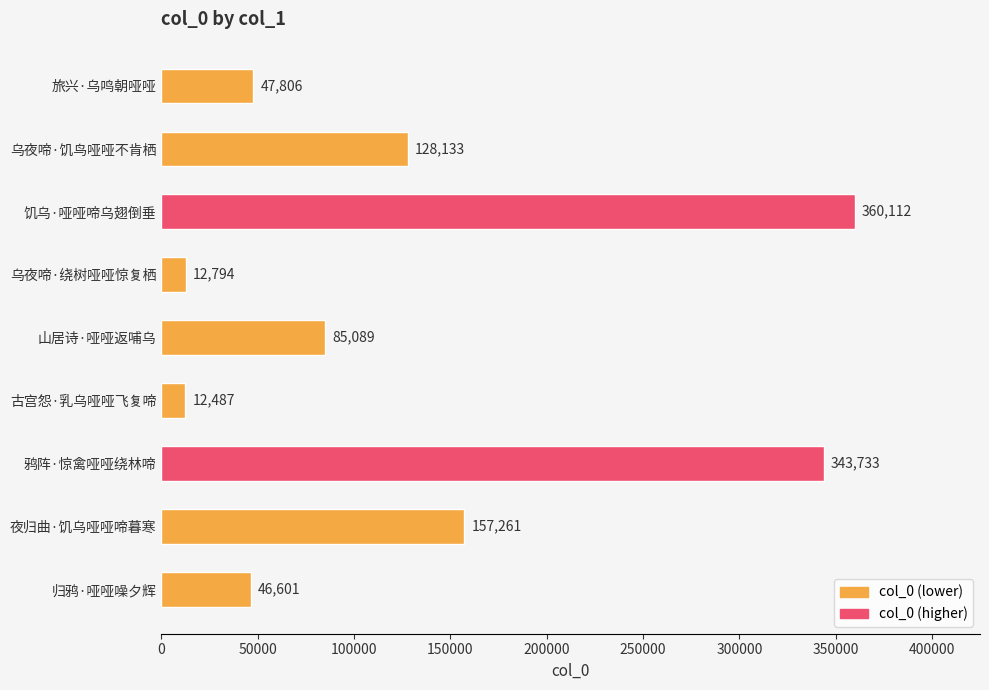

What is the difference between the maximum and minimum values?

347625